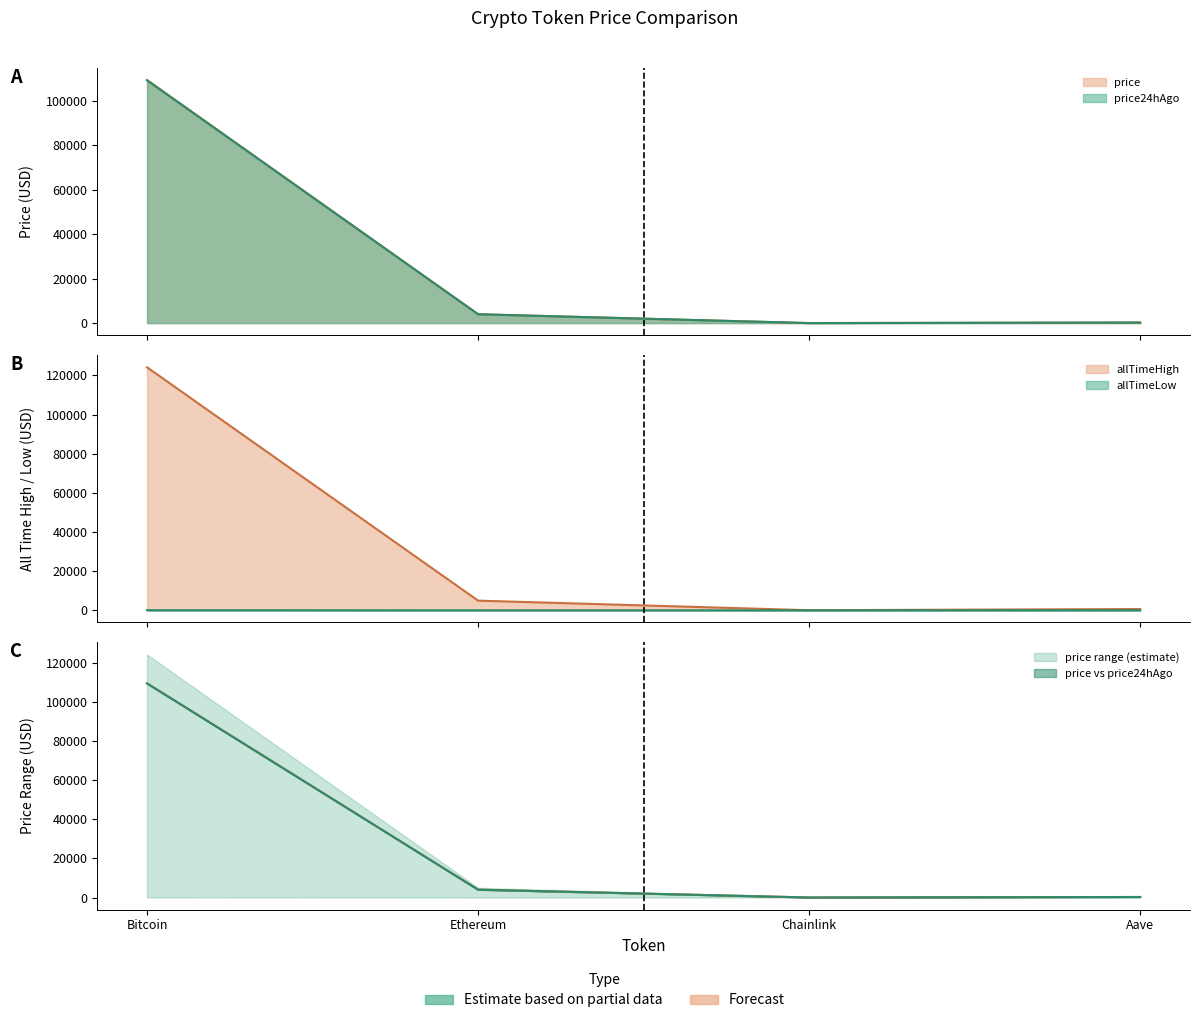

Where does the price series first go above 3991?

Bitcoin